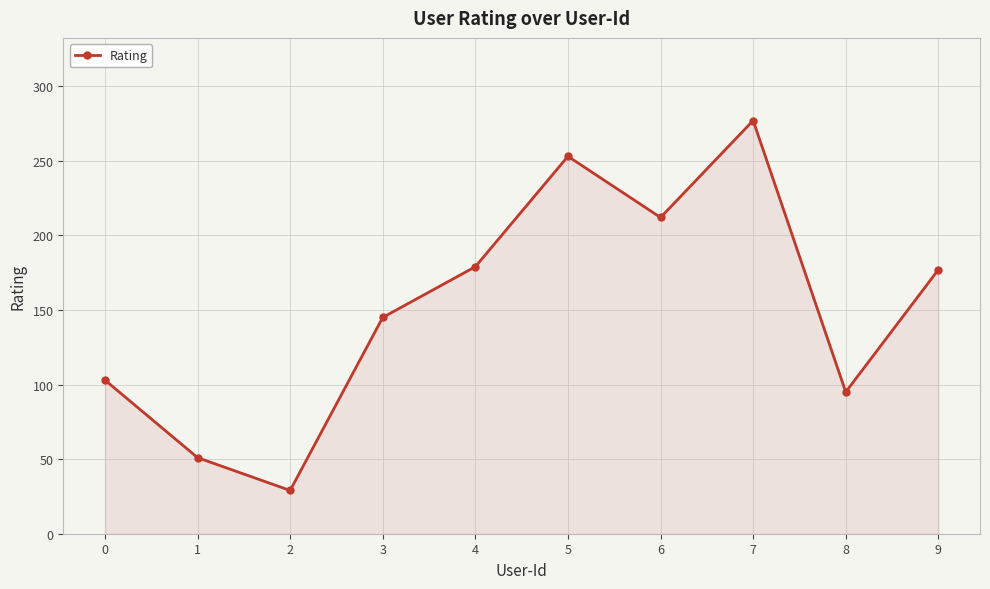

What value does the data have at 9?

177